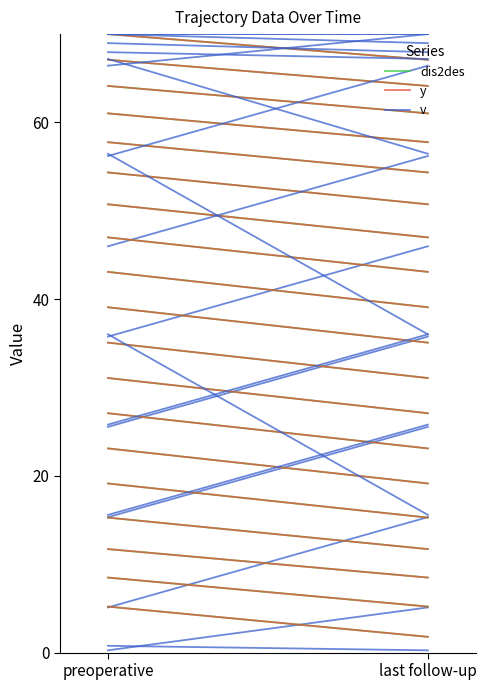

Reading left to right, extract all data points from this chart.

dis2des: 70.0	67.1
y: 70.0	67.1
v: 0.8	0.3